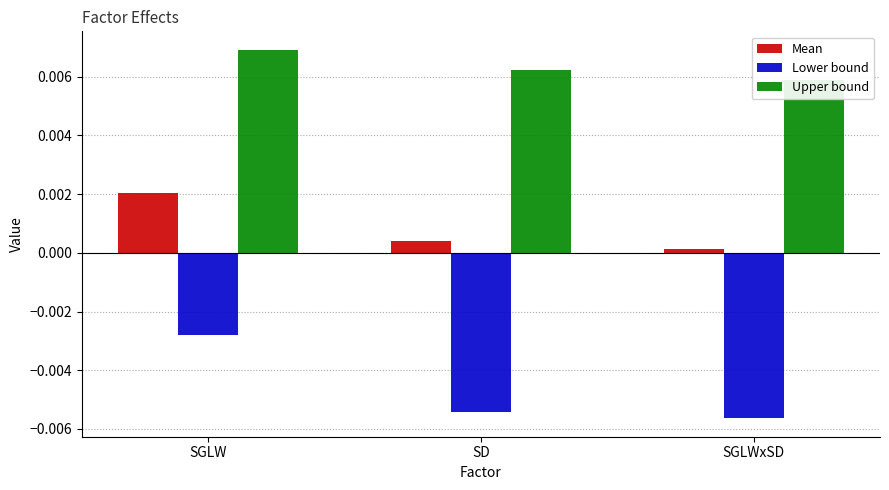

How many bars are there in each group?

3